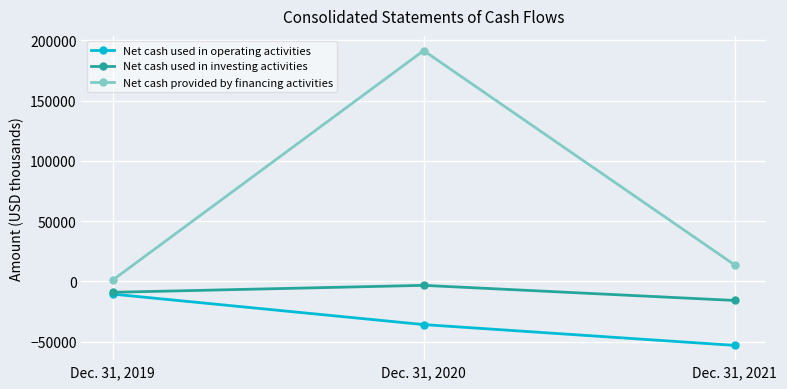

True or false: Net cash provided by financing activities has a value of 1022 at Dec. 31, 2019.

True